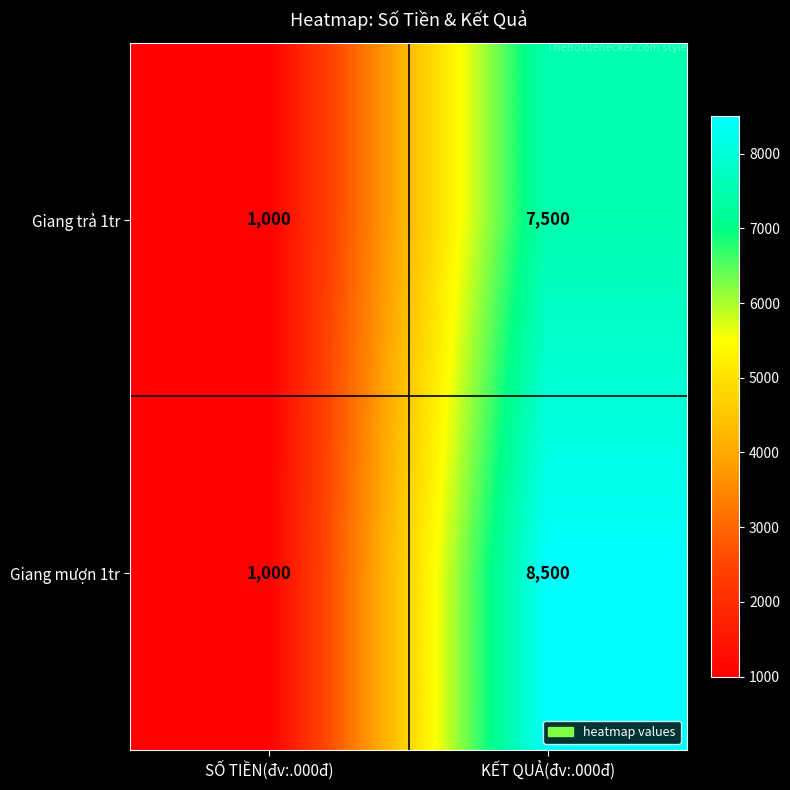

What is the sum of the Giang trả 1tr values at KẾT QUẢ(đv:.000đ) and SỐ TIỀN(đv:.000đ)?

8500